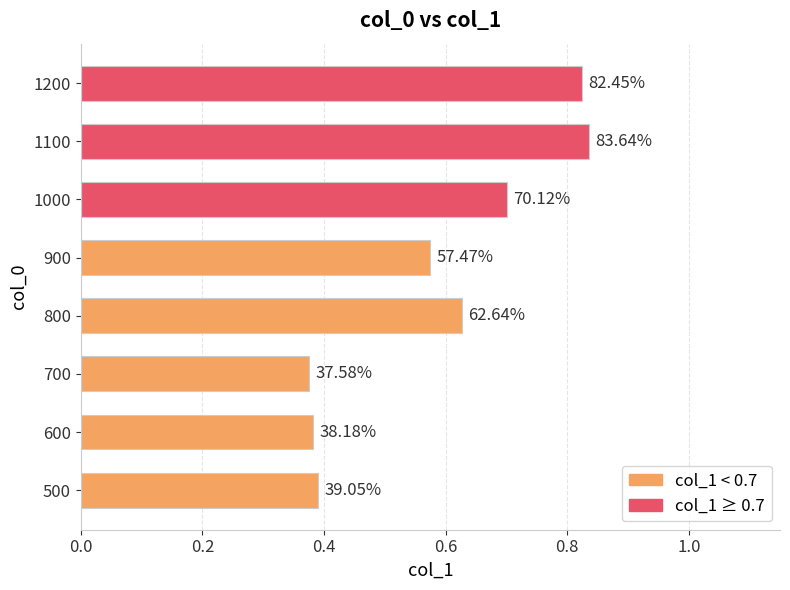

Does the chart contain any negative values?

No